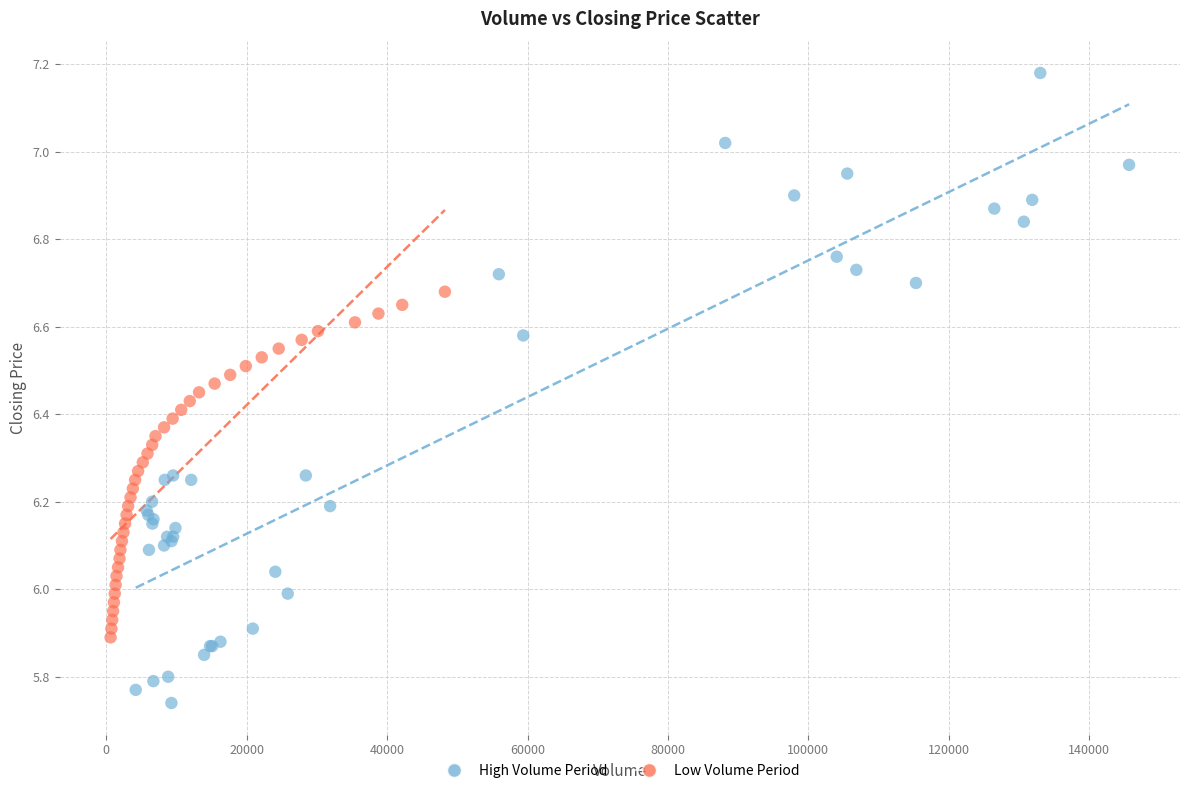

What are all the series names shown in the legend?

High Volume Period, Low Volume Period